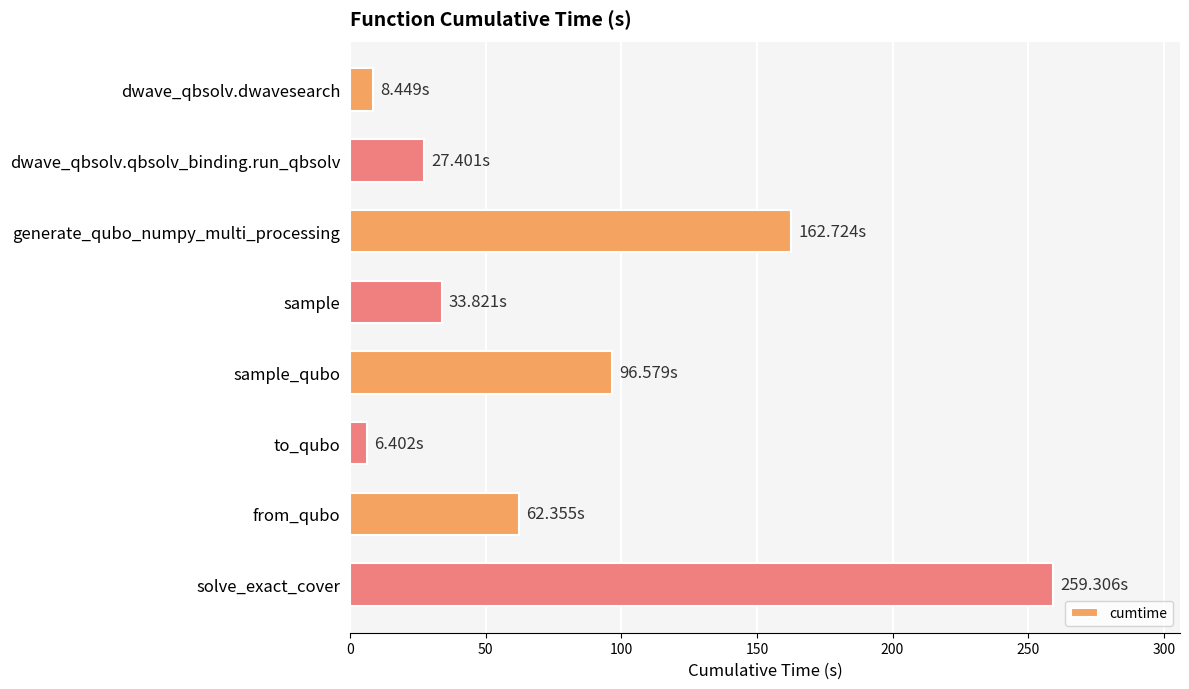

Does the chart contain stacked bars?

No